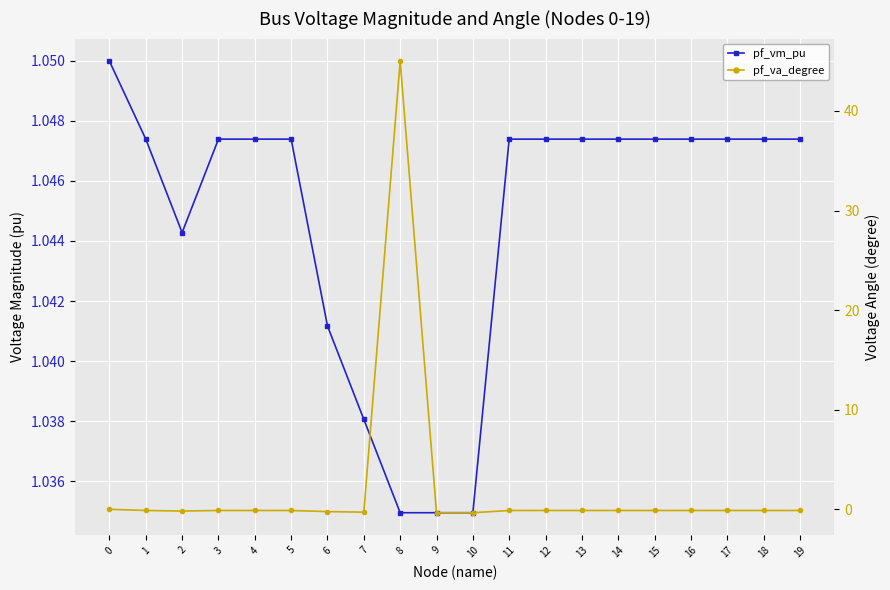

Between which two adjacent categories do pf_va_degree and pf_vm_pu first intersect?

7 and 8